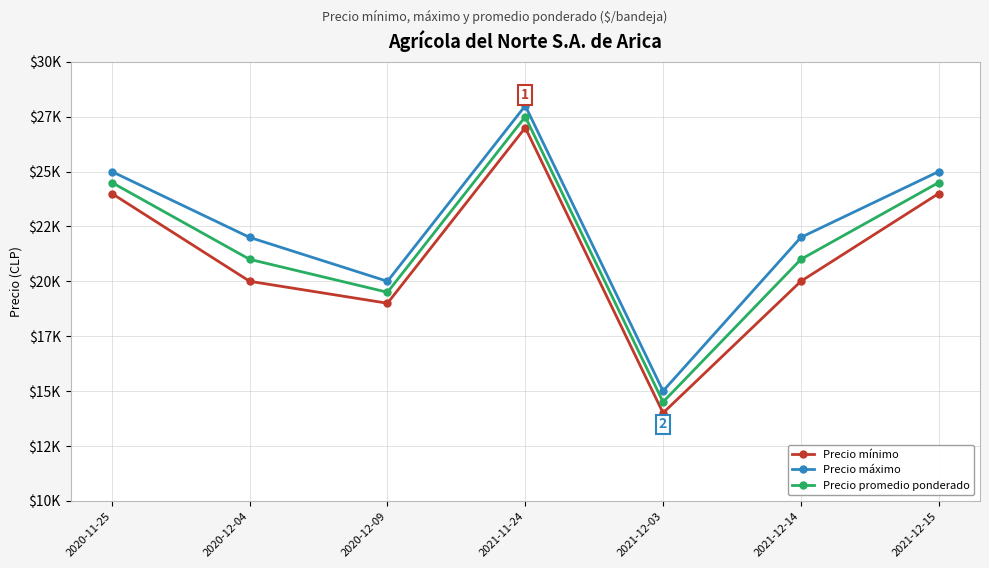

What is the value of the Precio mínimo point at the 6th from the left?

20000